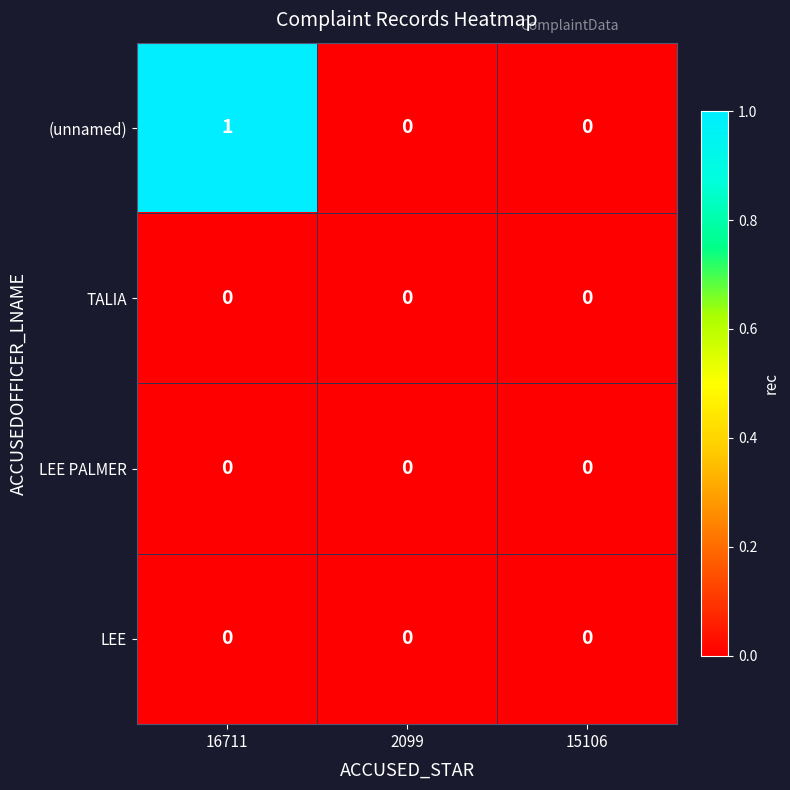

The (unnamed) series shows 0 at 16711. True or false?

False